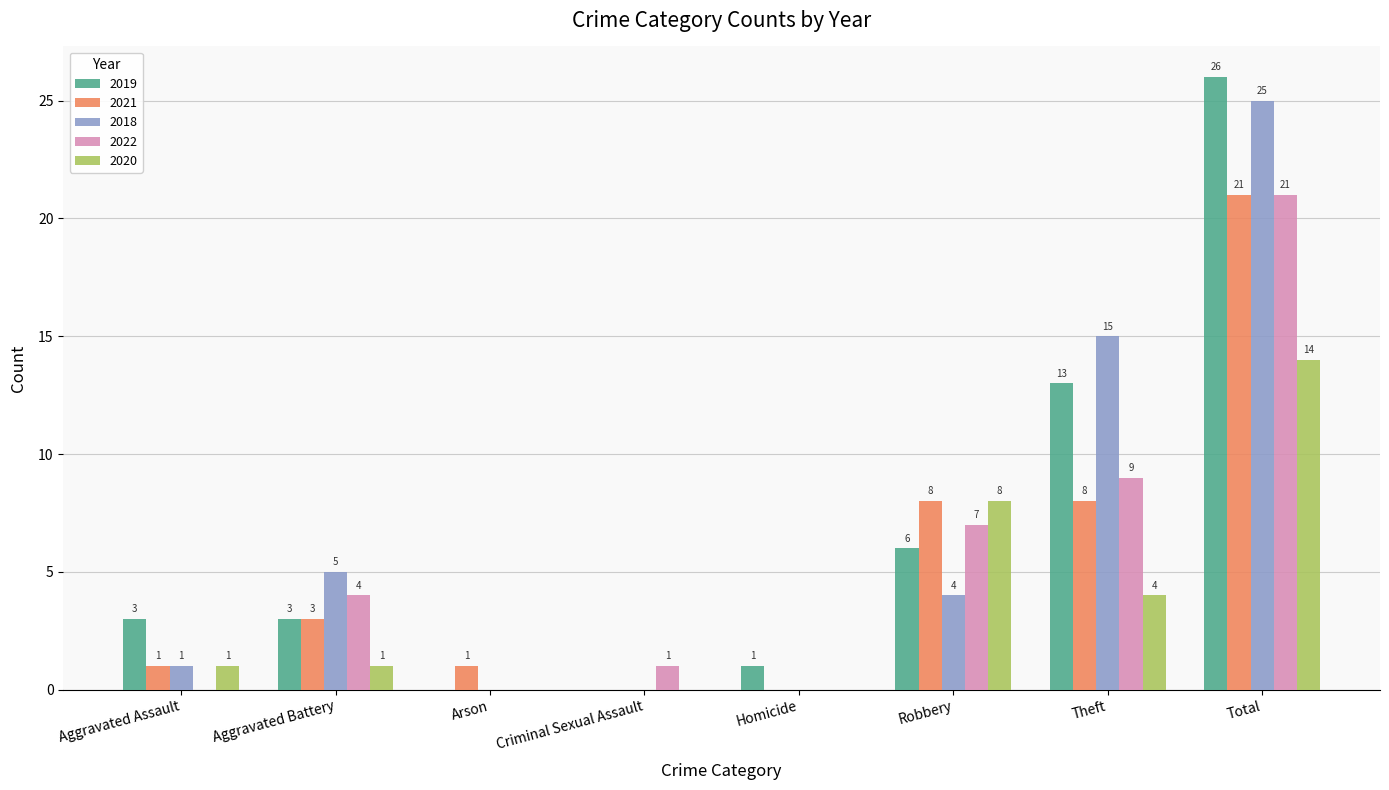

How many positive values does the 2020 series have?

5